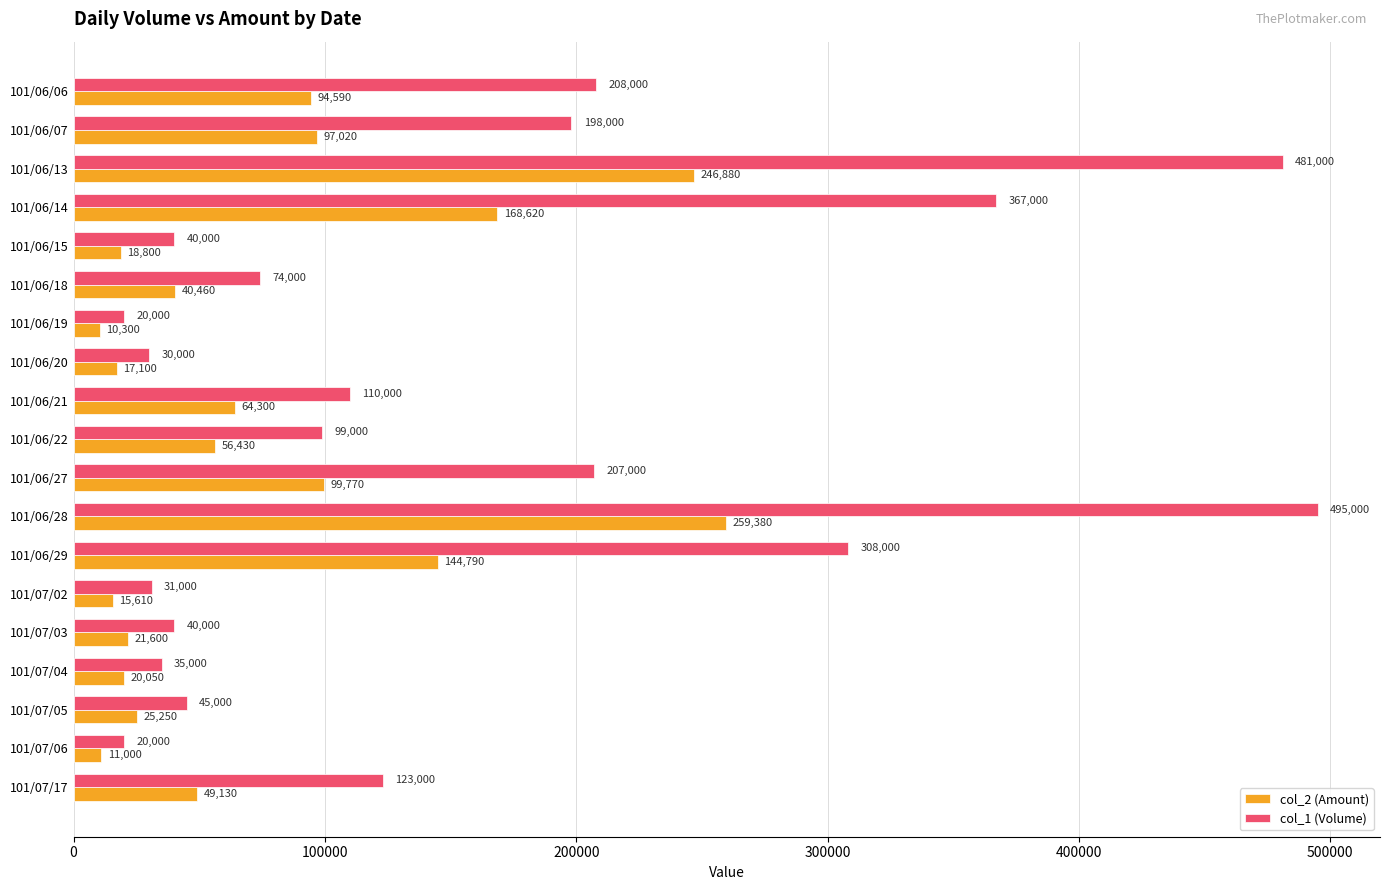

At which category is the sum across all series the highest?

101/06/28